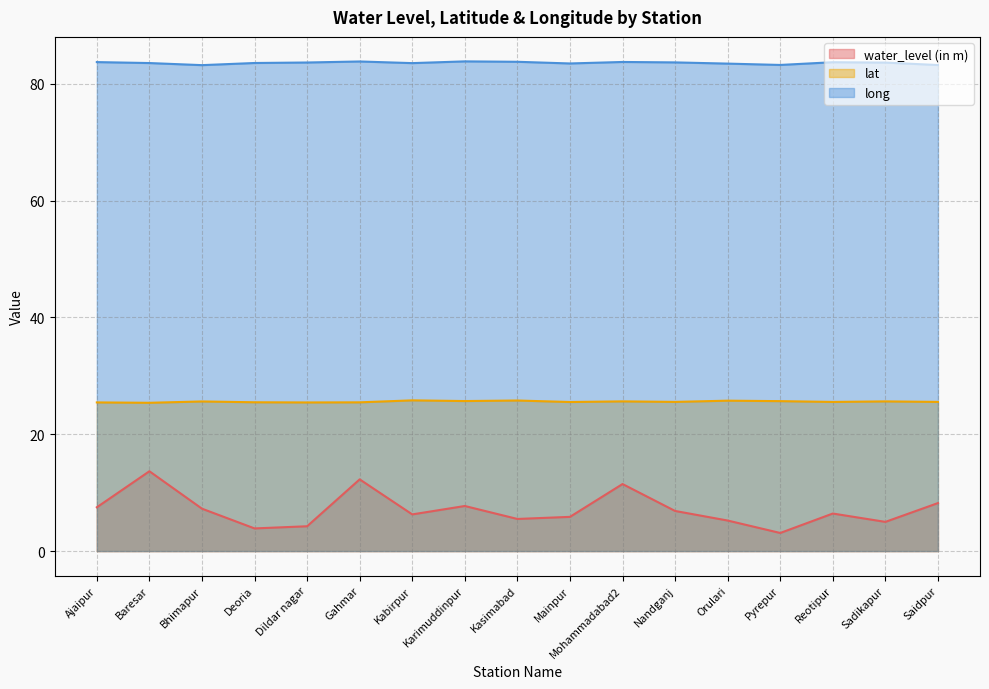

What is the label of the 11th point from the left?

Mohammadabad2